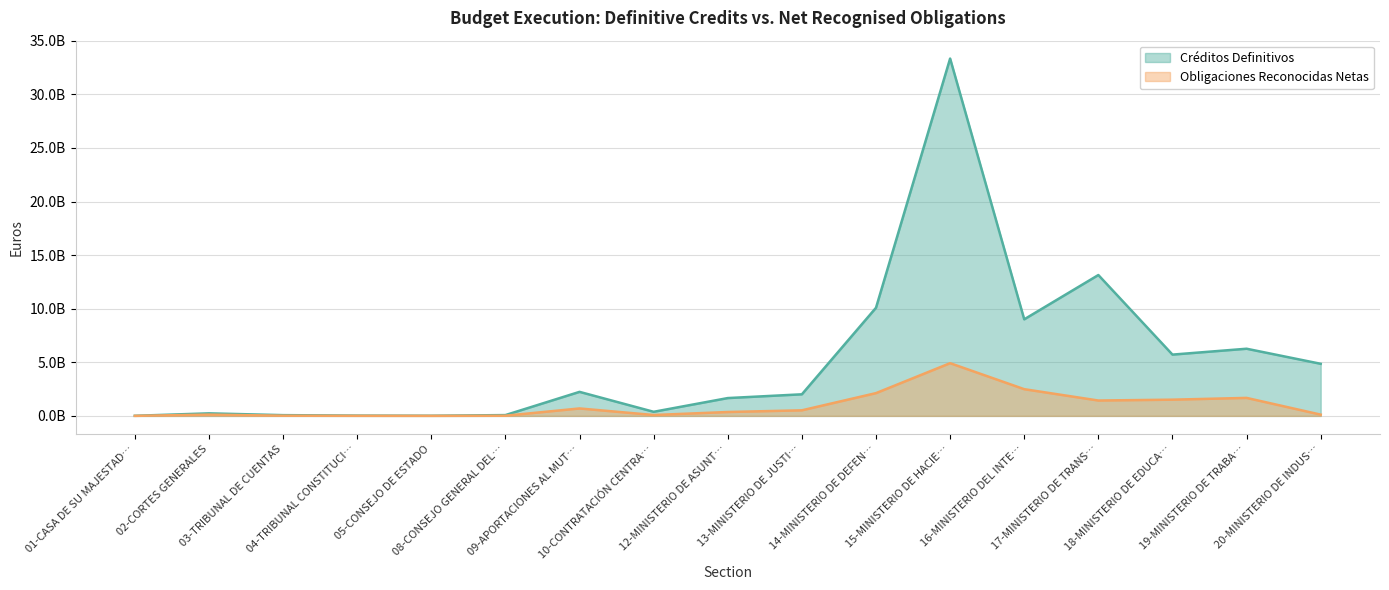

Does the chart have visible grid lines?

Yes